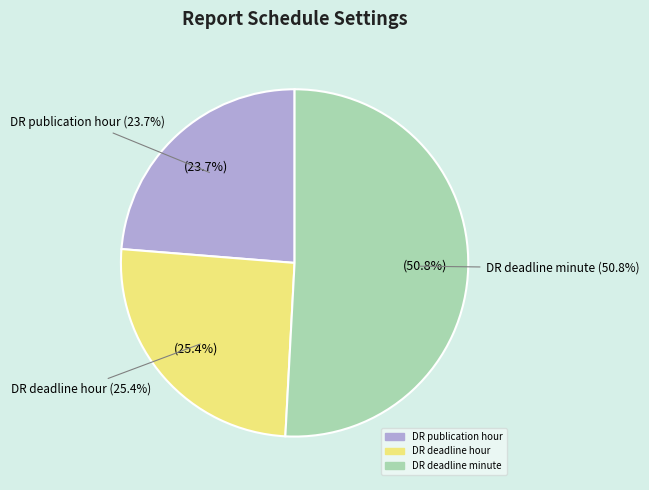

What is the majority slice?

DR deadline minute